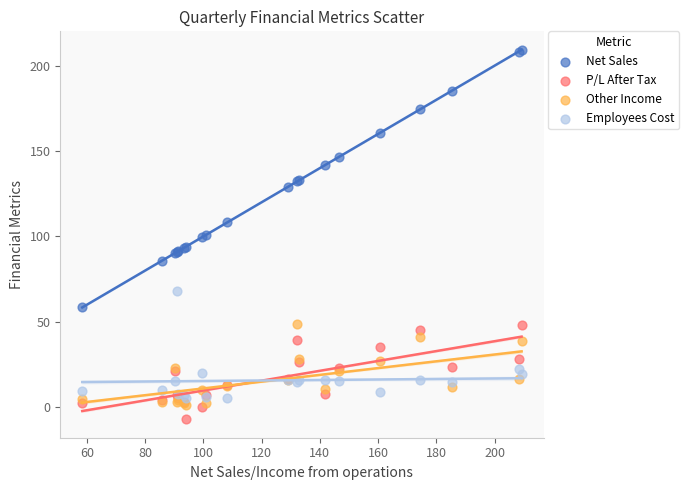

What are all the series names shown in the legend?

Net Sales, P/L After Tax, Other Income, Employees Cost